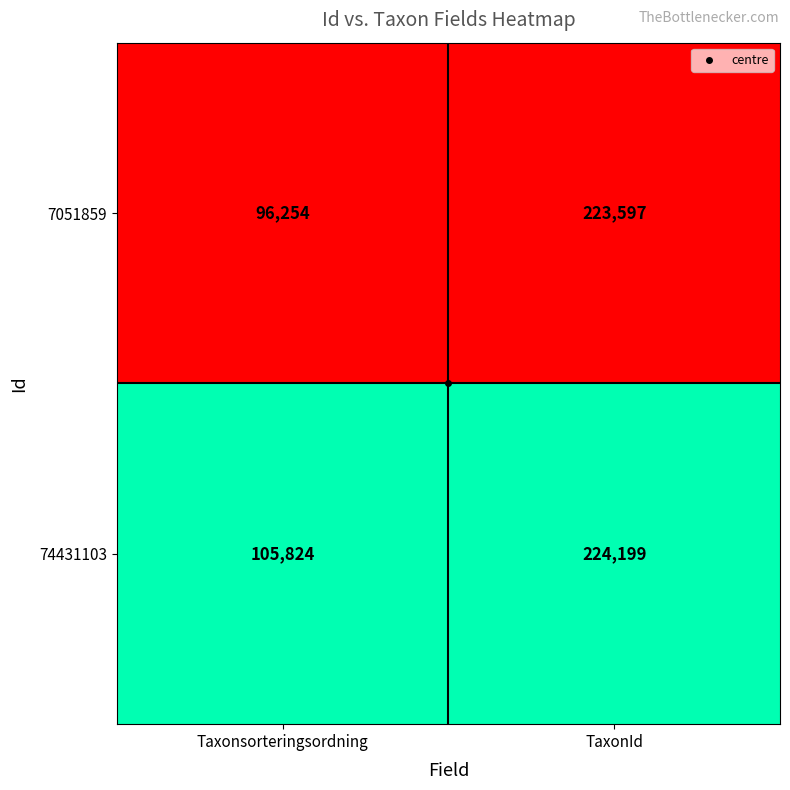

At which category is the sum across all series the highest?

TaxonId